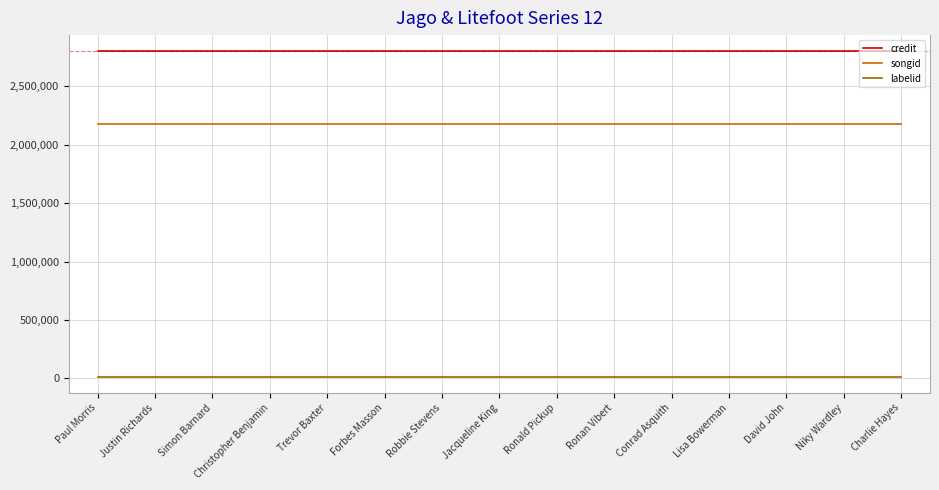

The credit series shows 3747635 at Justin Richards. True or false?

False